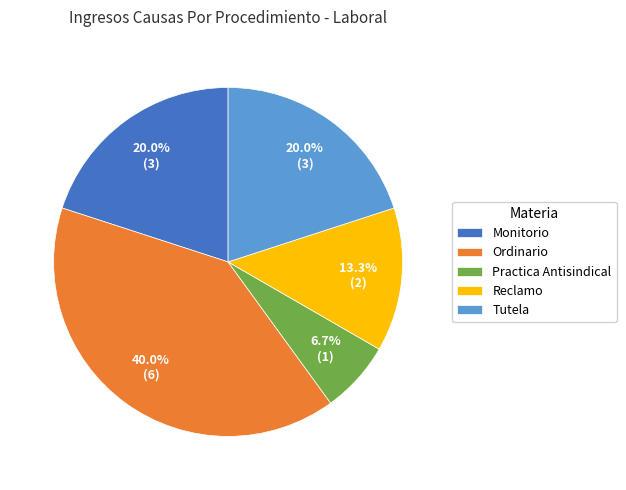

To the nearest percent, what portion does Reclamo represent?

13%